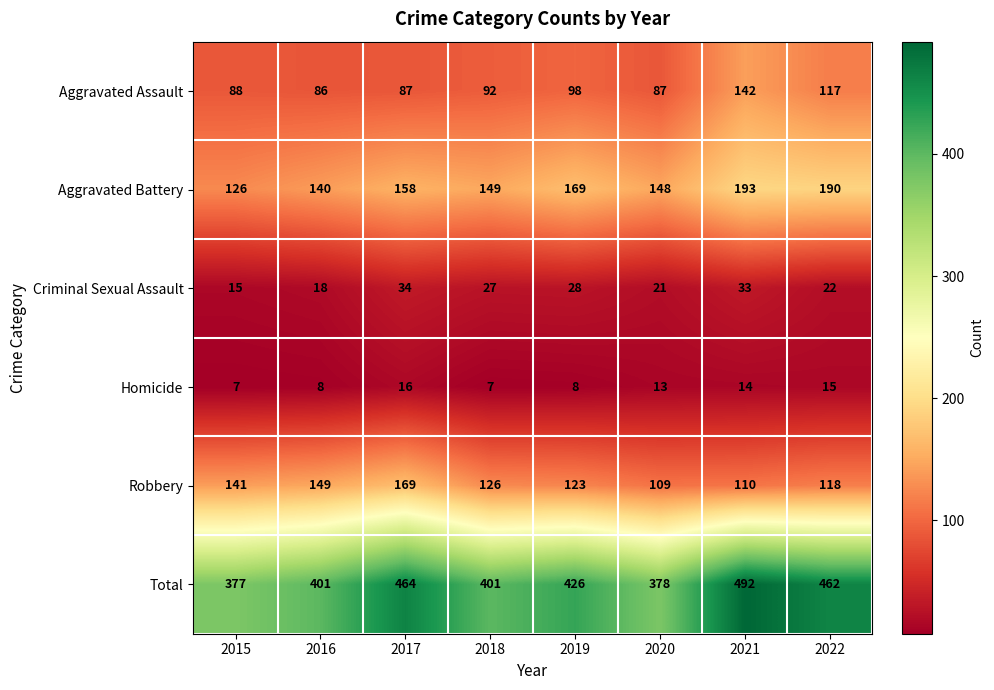

What is the approximate value of Aggravated Battery at 2017, to the nearest 5?

160